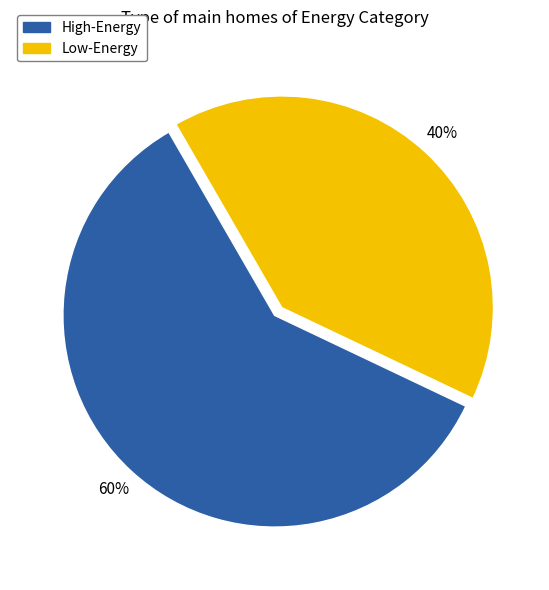

Between Low-Energy and High-Energy, which is larger?

High-Energy